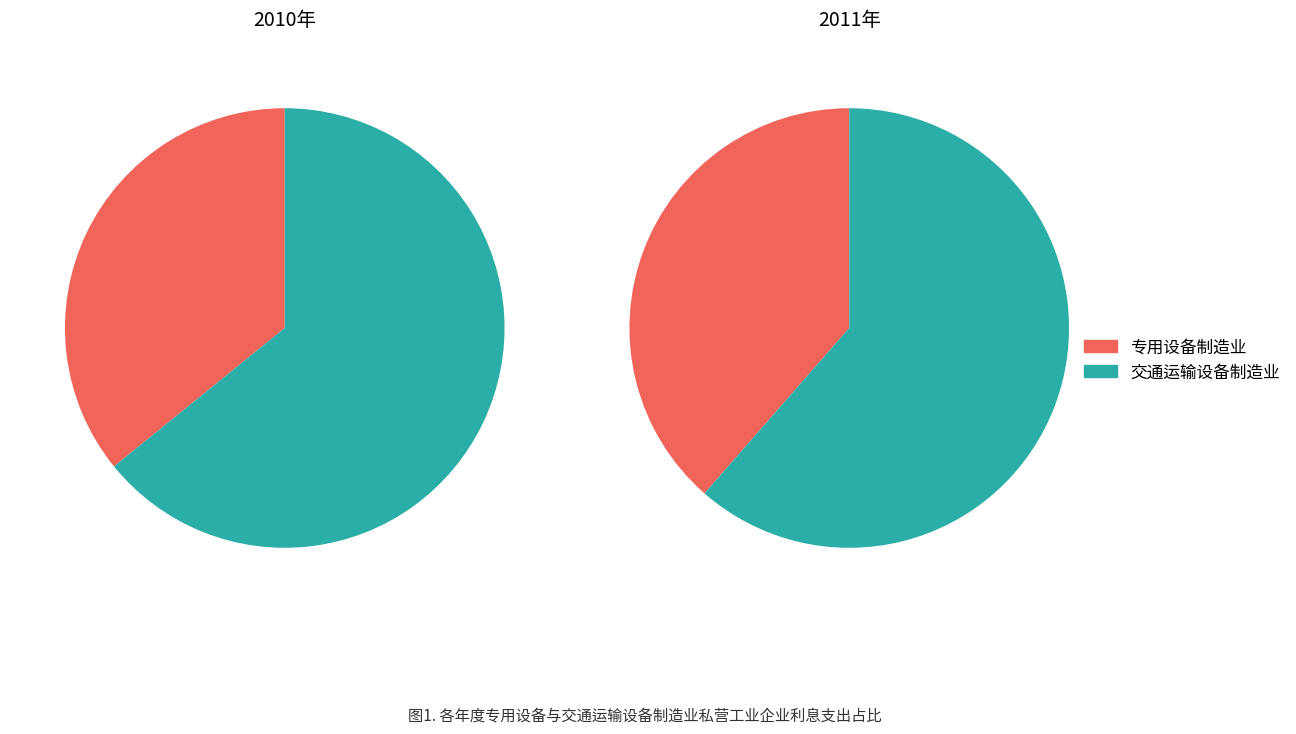

Between 2010年 and 2011年, which is larger?

2011年